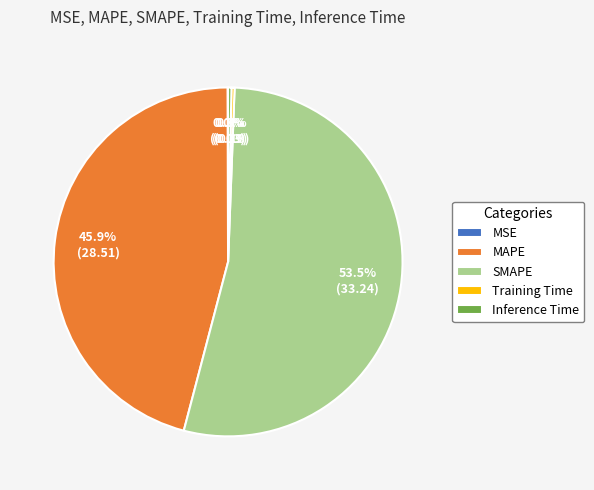

True or false: Inference Time accounts for 0% of the total.

True